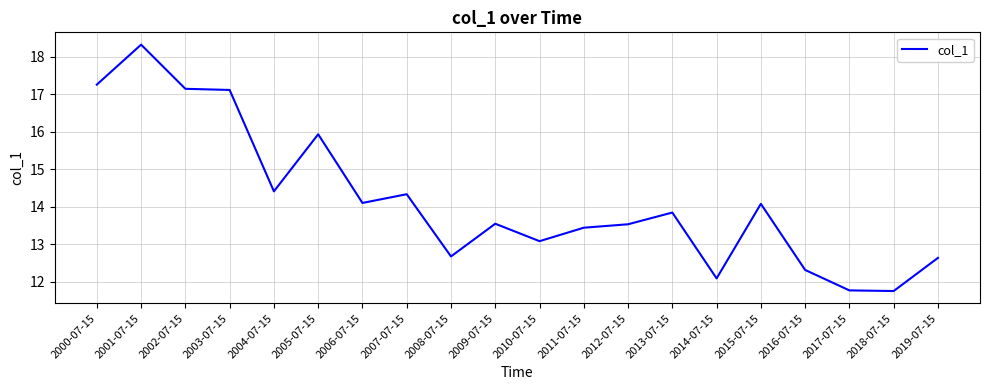

Does the chart have visible grid lines?

Yes